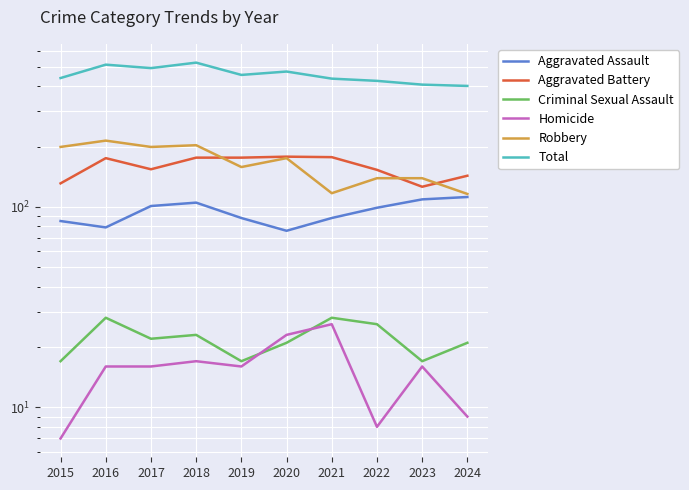

True or false: Total and Robbery intersect in this chart.

False